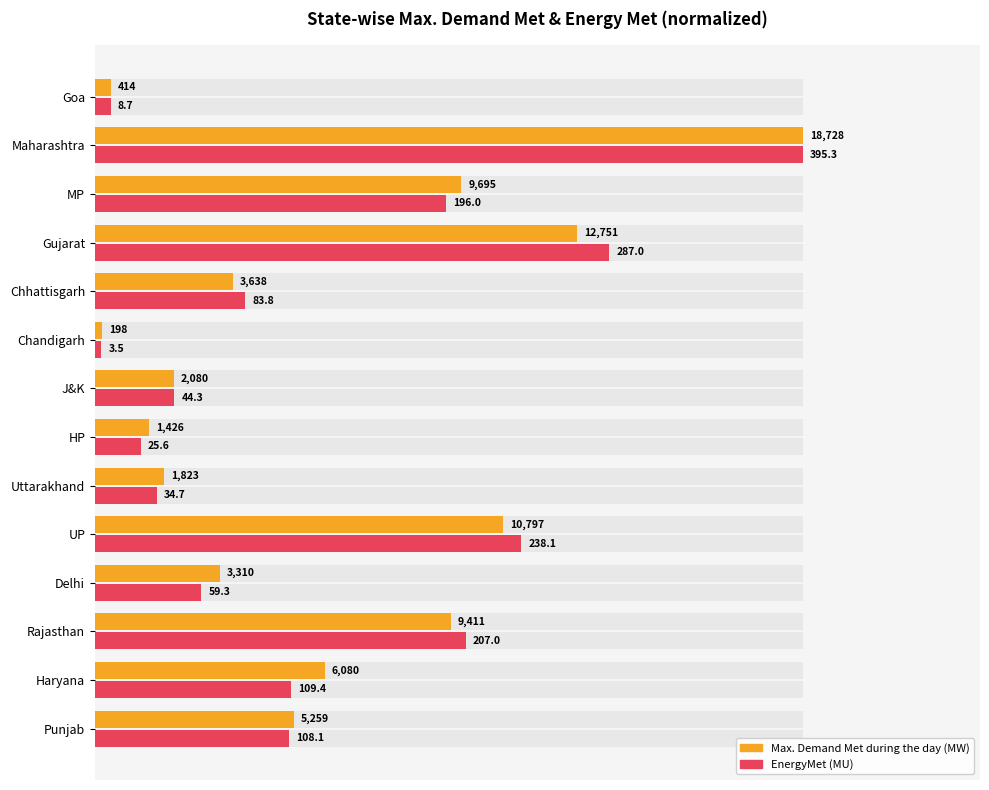

Rank the series by their average value, from highest to lowest.

Max. Demand Met during the day (MW), EnergyMet (MU)